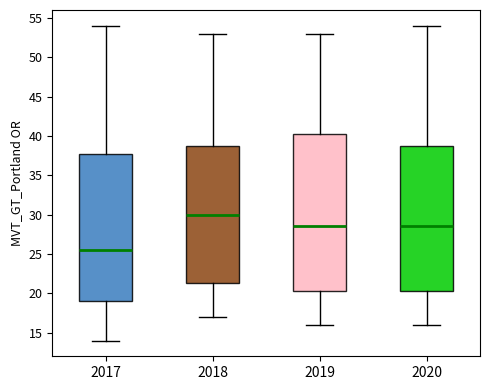

Reading left to right, read every box against the y-axis: the position of its median line, the range the box covers, and the ends of its whiskers. The values are not printed on the chart, so give them approximately, as read against the axis.

2017: median 25.5, box 19.0 to 38.0, whiskers 14.0 to 54.0
2018: median 30.0, box 21.5 to 39.0, whiskers 17.0 to 53.0
2019: median 28.5, box 20.5 to 40.5, whiskers 16.0 to 53.0
2020: median 28.5, box 20.5 to 39.0, whiskers 16.0 to 54.0